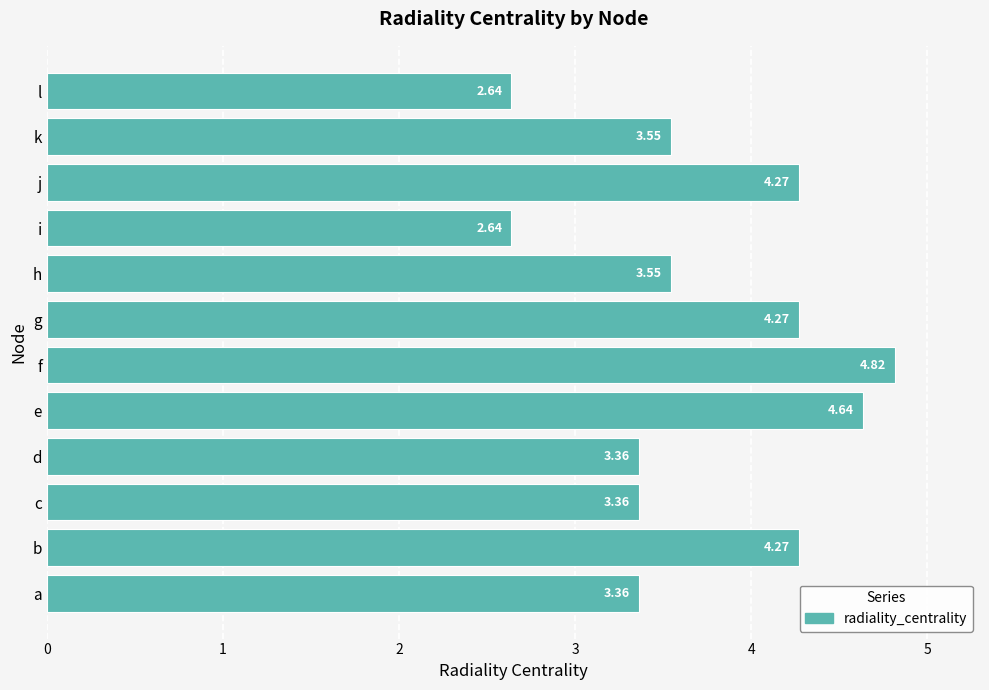

At which category does the chart reach its peak across all series?

f